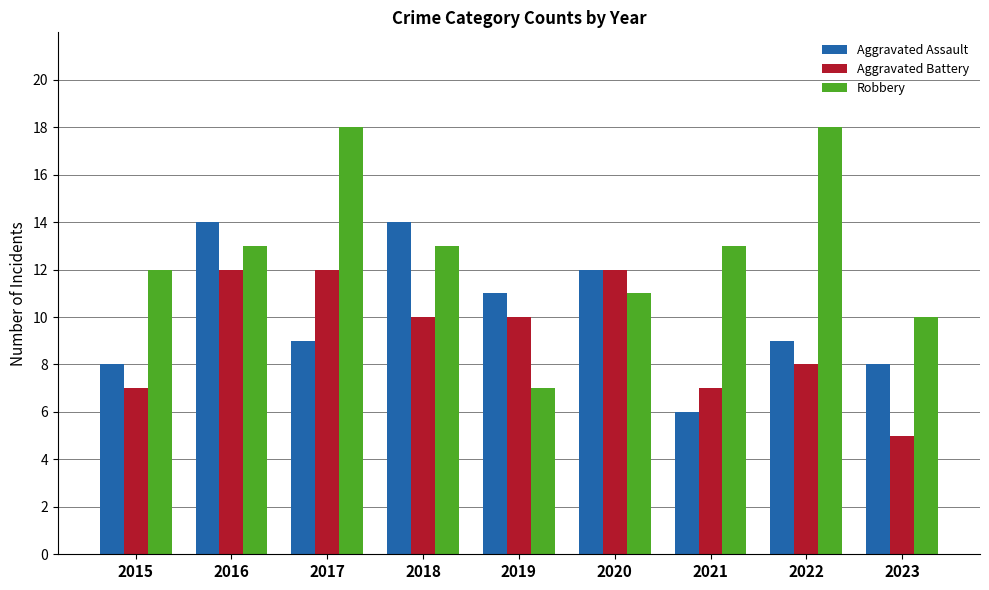

Is it true that Aggravated Assault equals 14 at 2018?

True